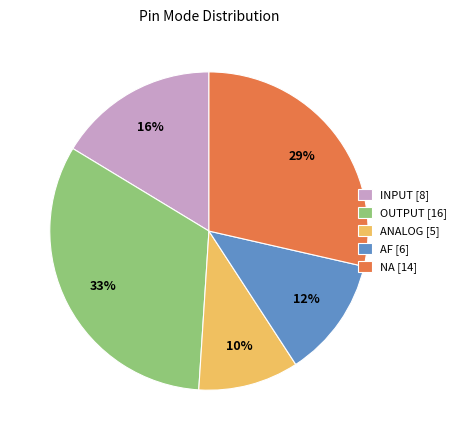

Rank the categories by value from lowest to highest.

ANALOG, AF, INPUT, NA, OUTPUT